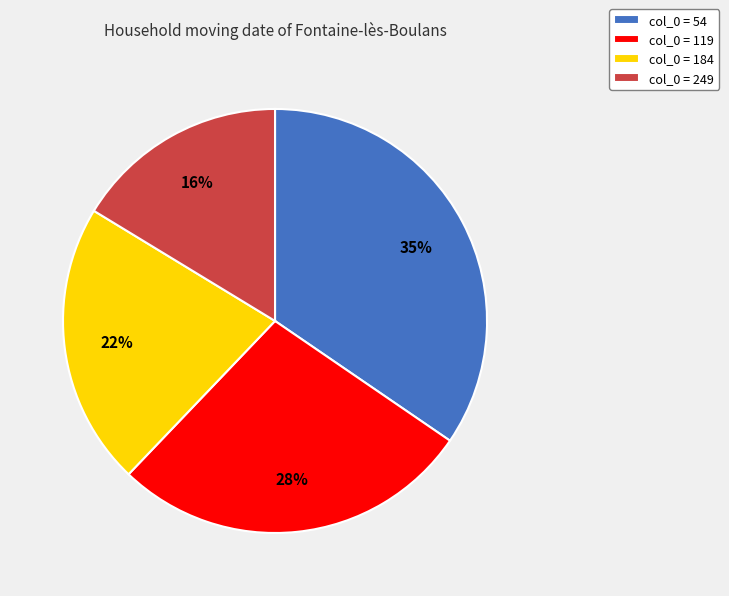

To the nearest percent, what percentage of the pie is col_0 = 184?

22%